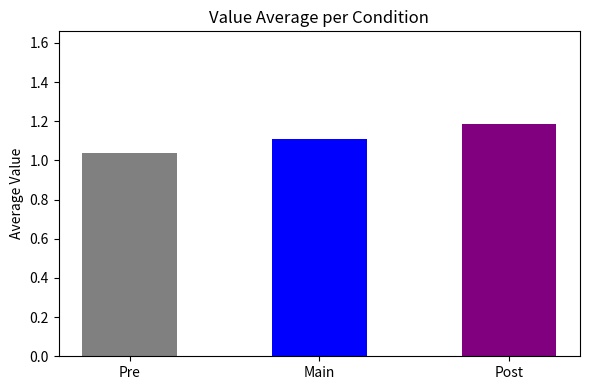

What is the difference between the maximum and minimum values?

0.2